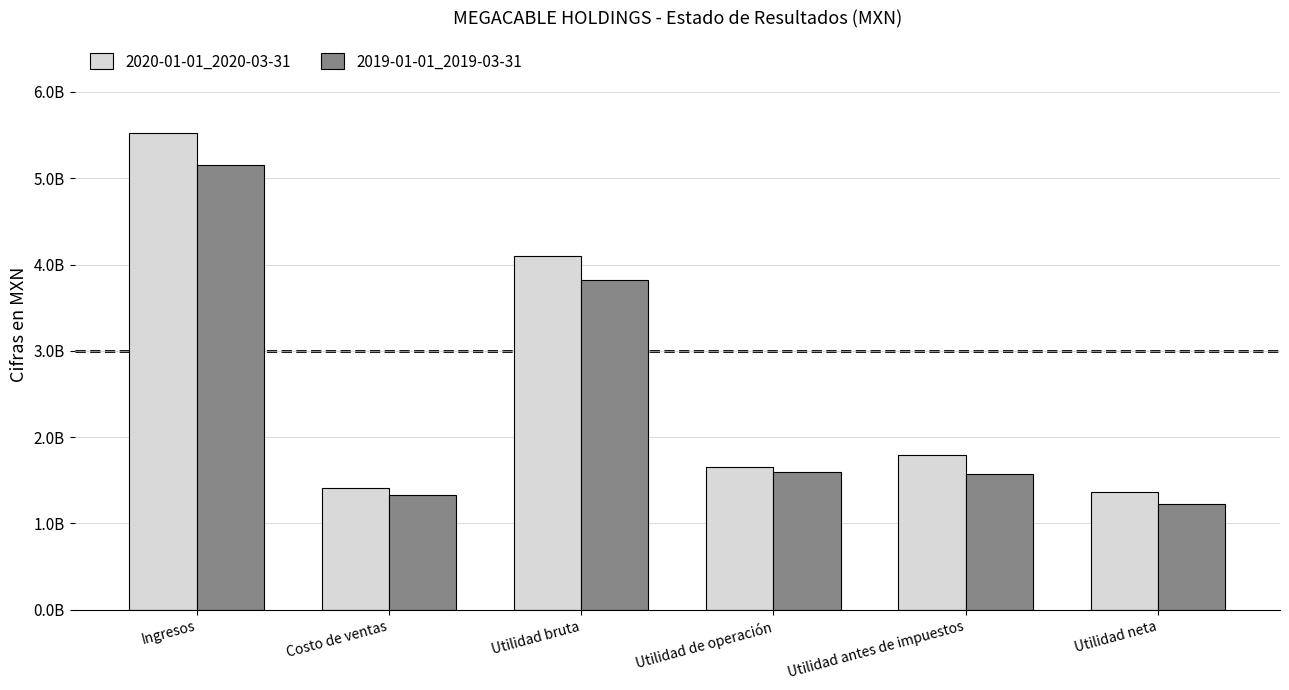

Which series has the largest range (max minus min)?

2020-01-01_2020-03-31